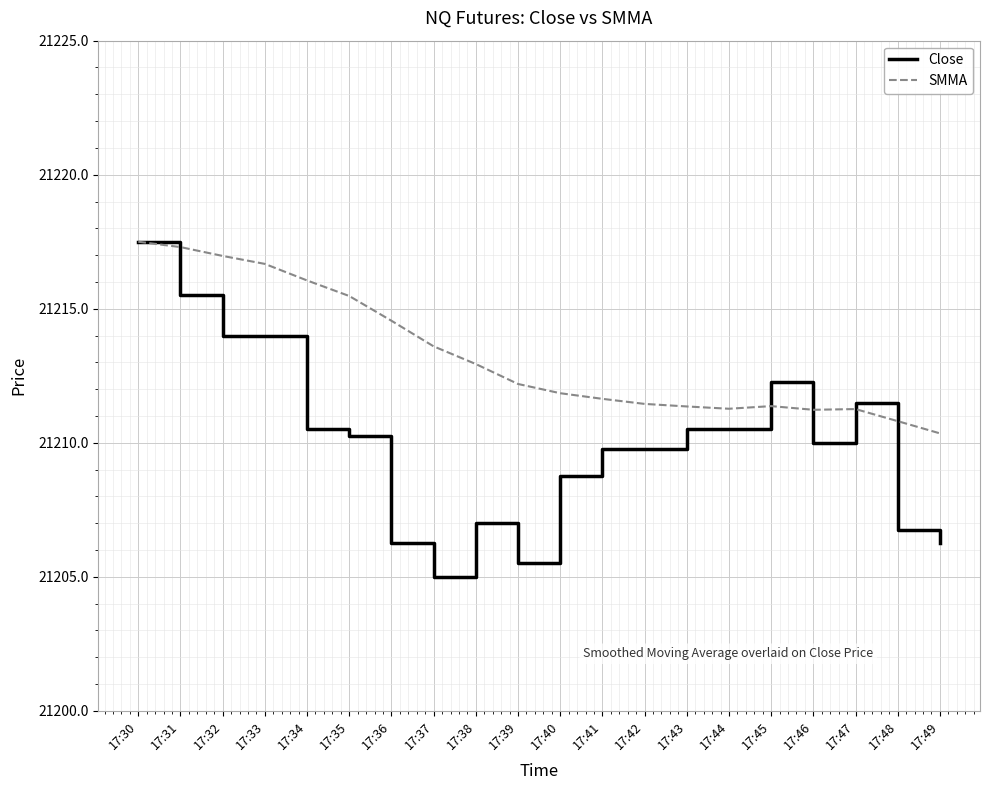

Which series has the largest total across all categories?

SMMA